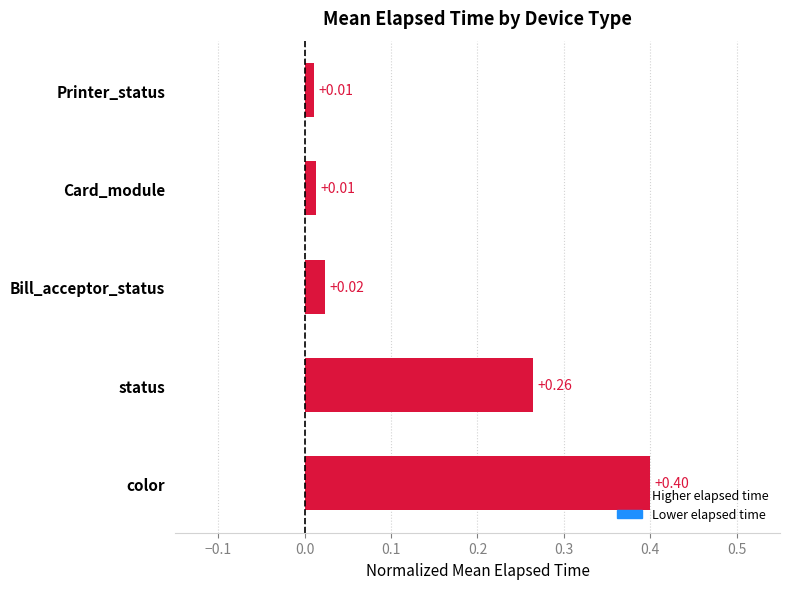

Which label corresponds to the largest value in the chart?

color